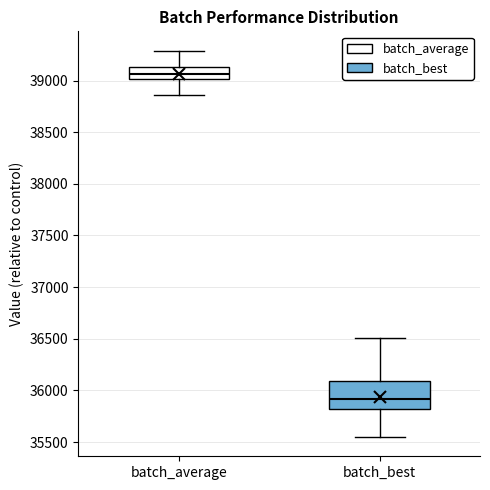

Which box's median line is the lowest?

batch_best